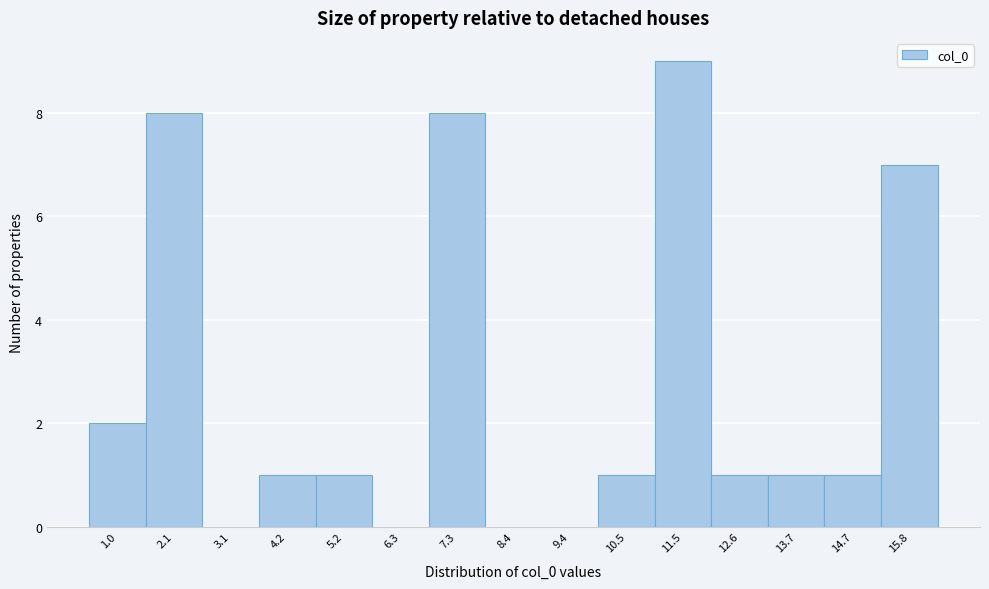

Reading left to right, list all the values displayed in this chart.

1.0=2	2.1=8	3.1=0	4.2=1	5.2=1	6.3=0	7.3=8	8.4=0	9.4=0	10.5=1	11.5=9	12.6=1	13.7=1	14.7=1	15.8=7